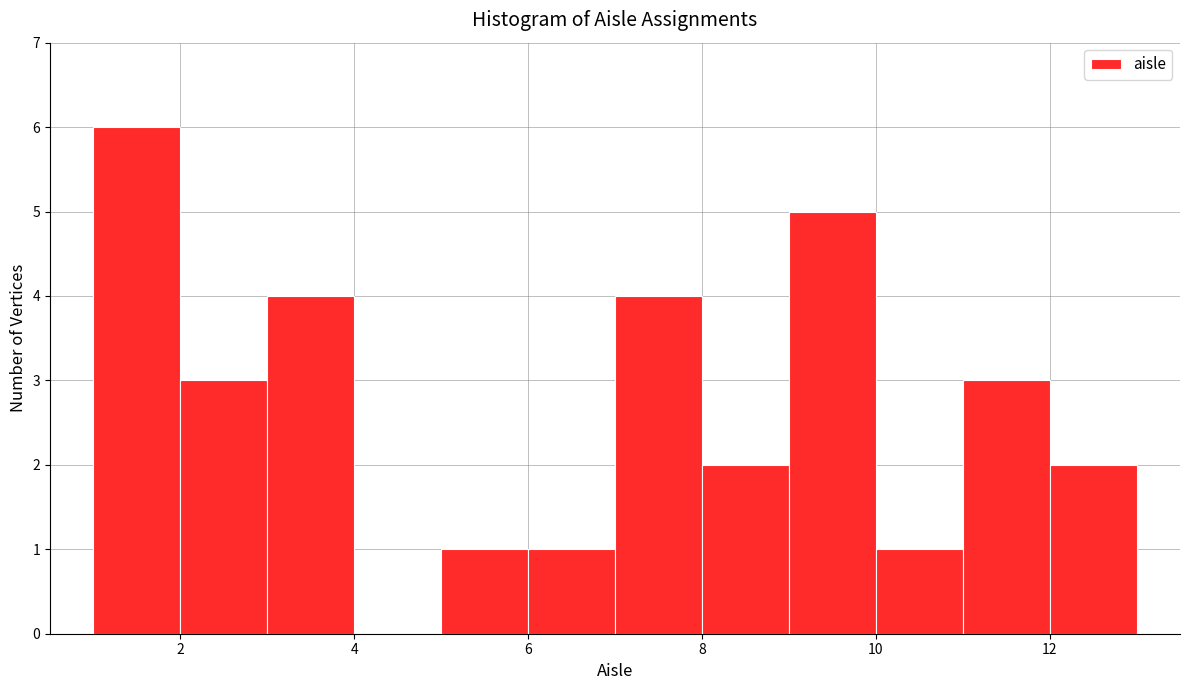

Over which range of the x-axis is the bar tallest?

1 to 2